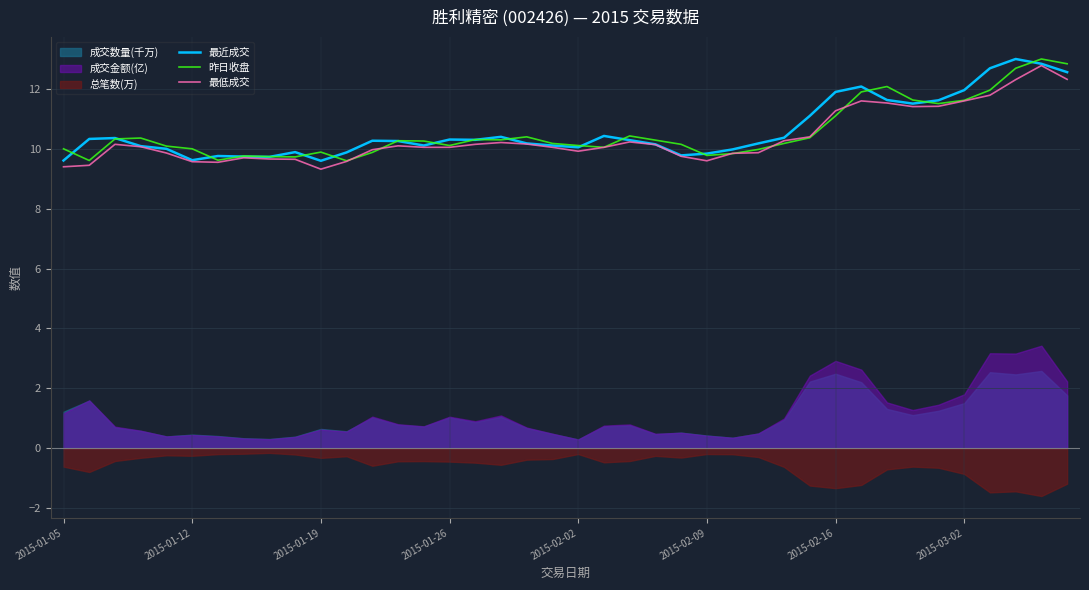

What is the average value of the 昨日收盘 series?

10.5